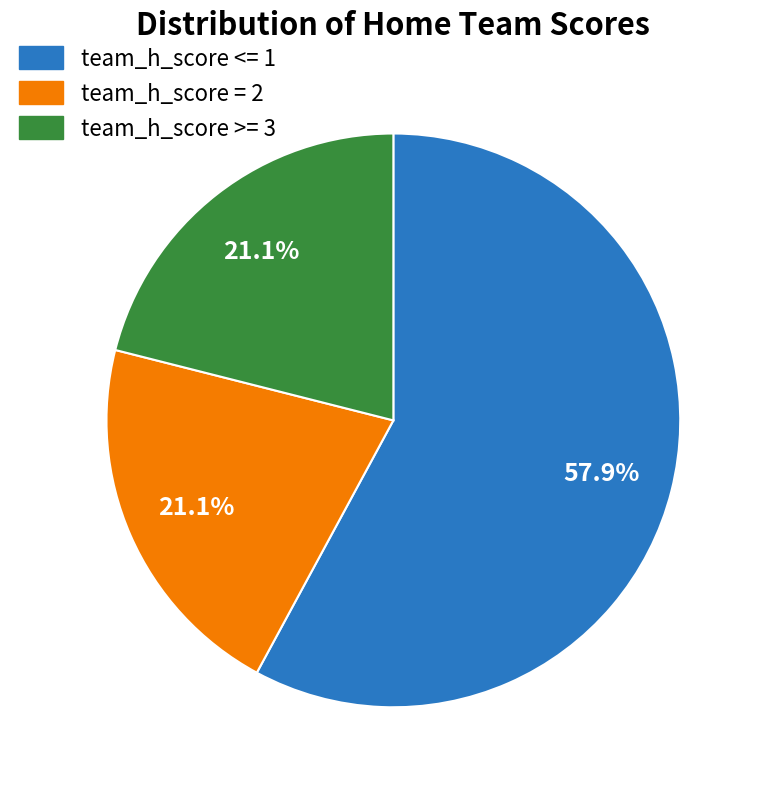

Does any single category account for the majority?

Yes